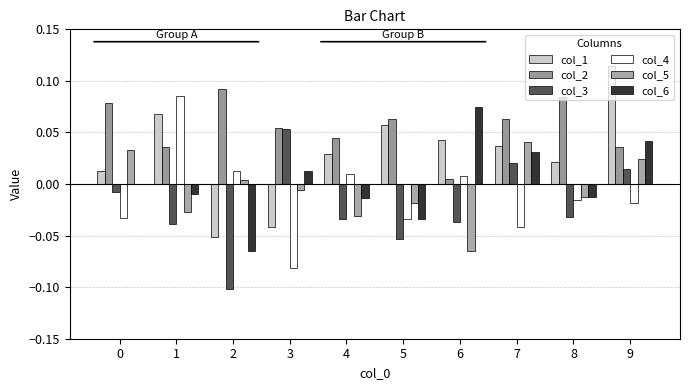

Does the chart contain stacked bars?

No